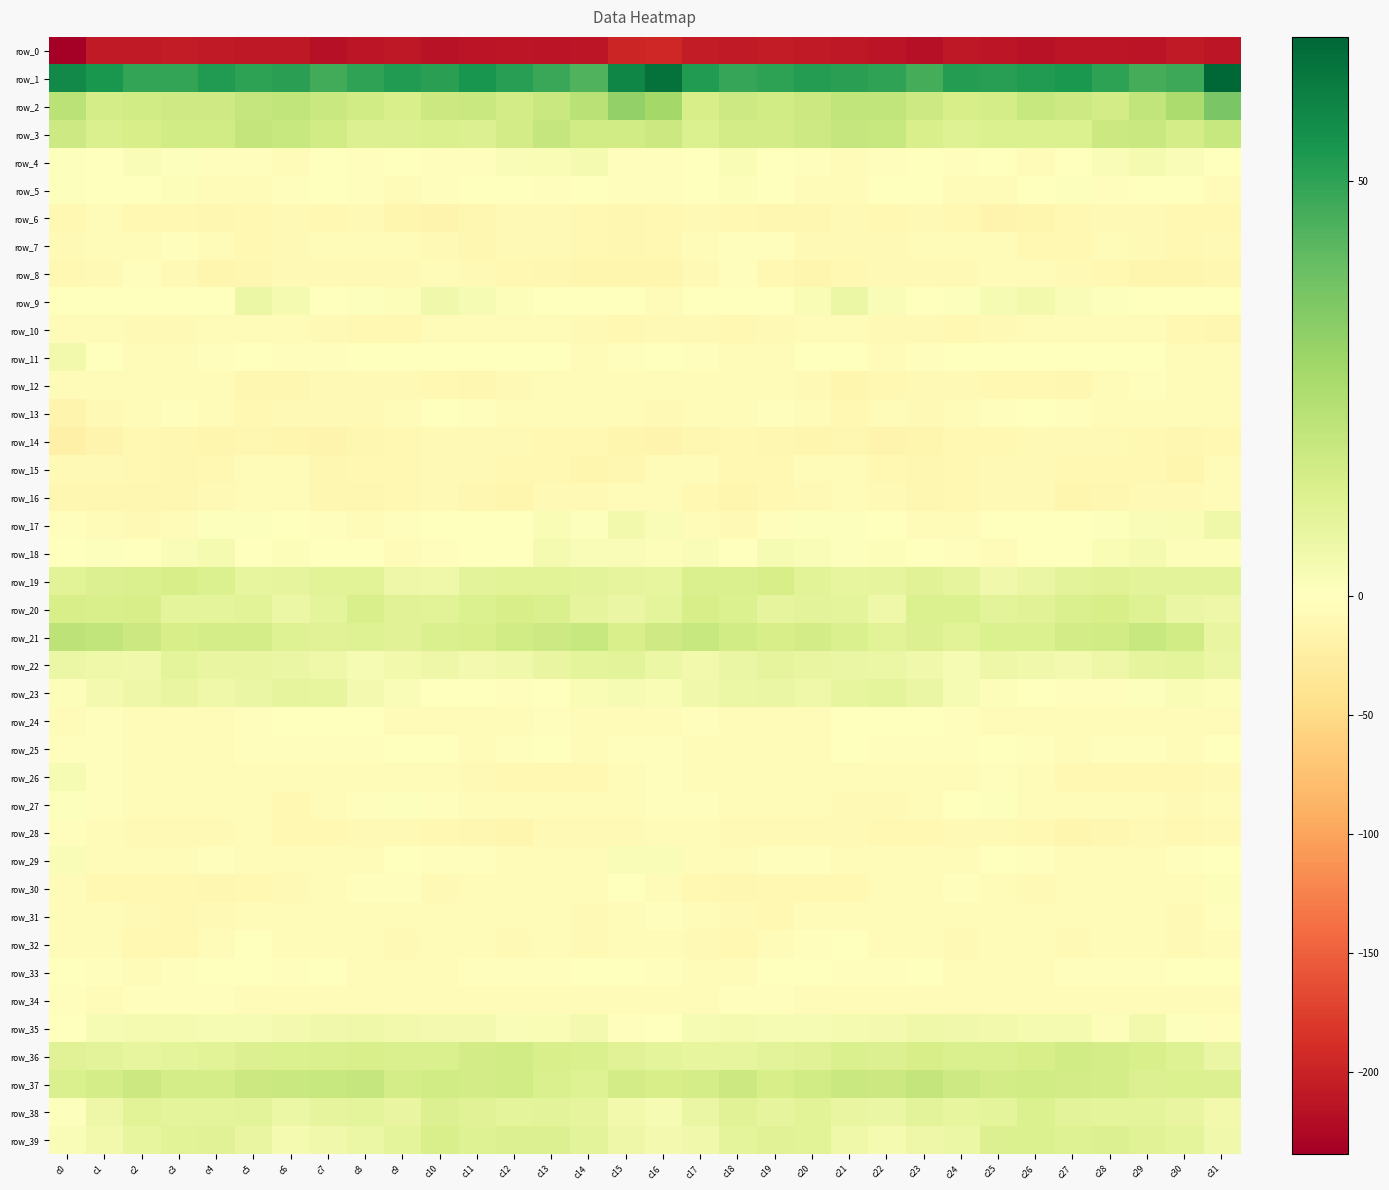

At which category does the chart reach its peak across all series?

c31